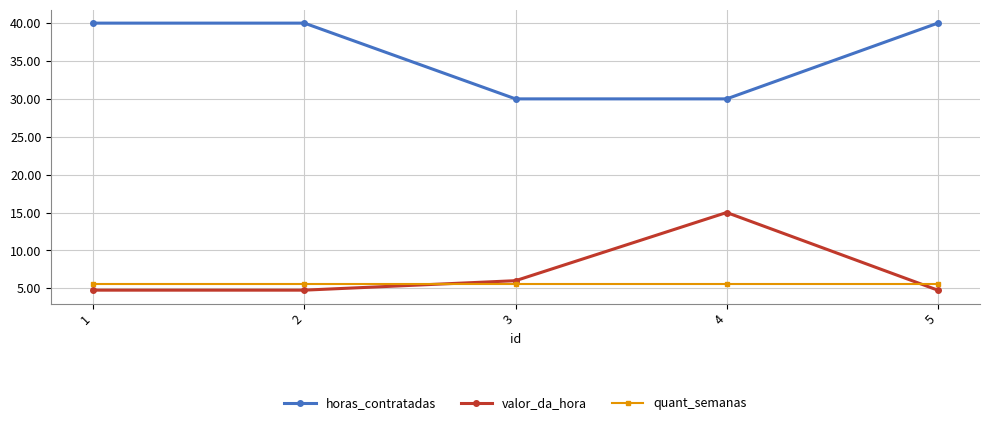

The horas_contratadas series shows 30.0 at 3. True or false?

True